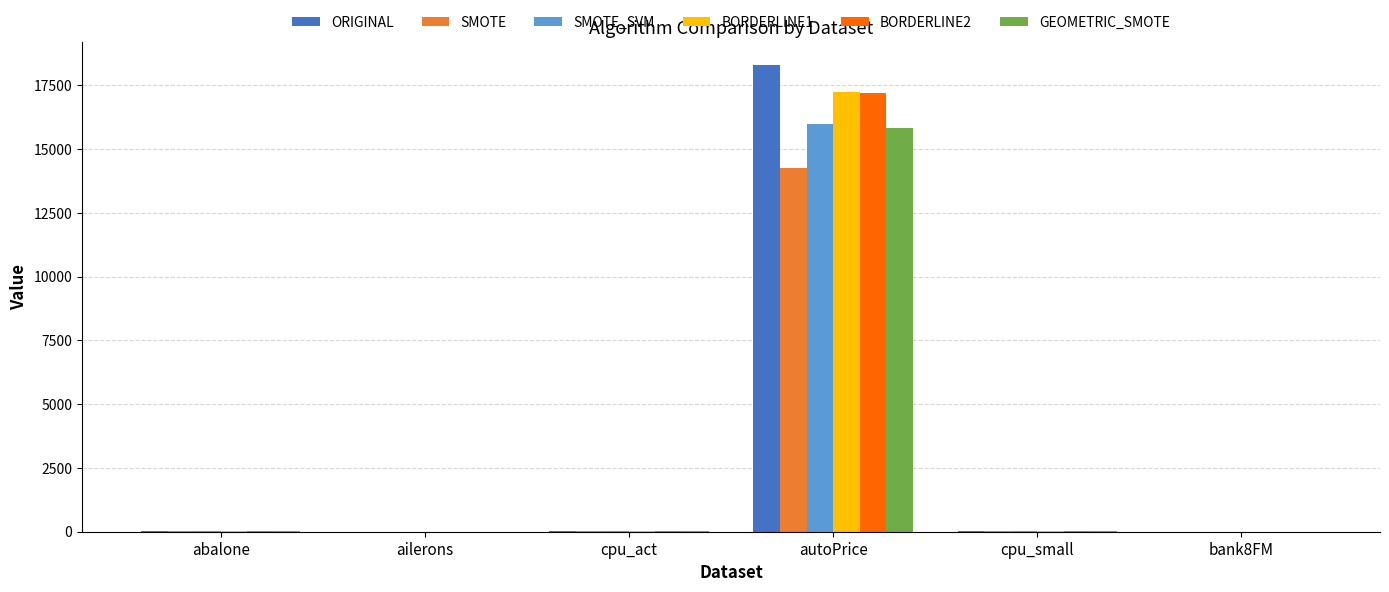

Where is ORIGINAL nearest to the value 9139?

cpu_act